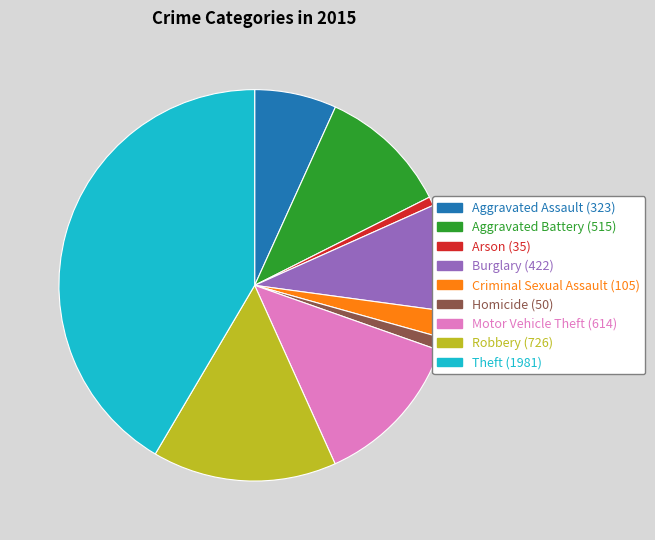

Which slice is the largest?

Theft